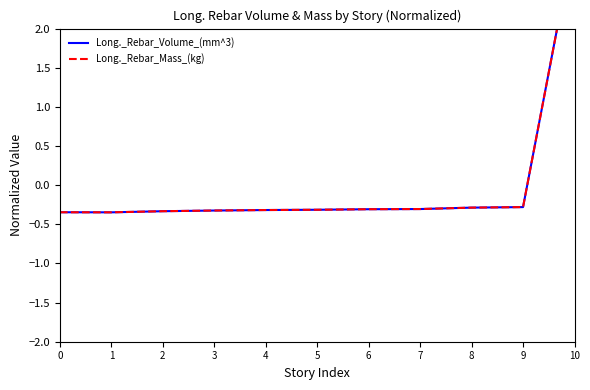

Where is Long._Rebar_Volume_(mm^3) nearest to the value 1?

9